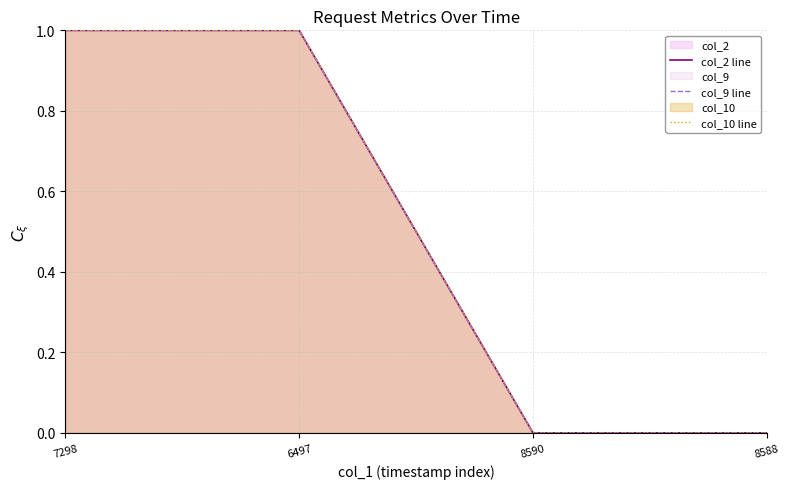

What is the difference between the second highest and second lowest values in the col_2 line series?

1